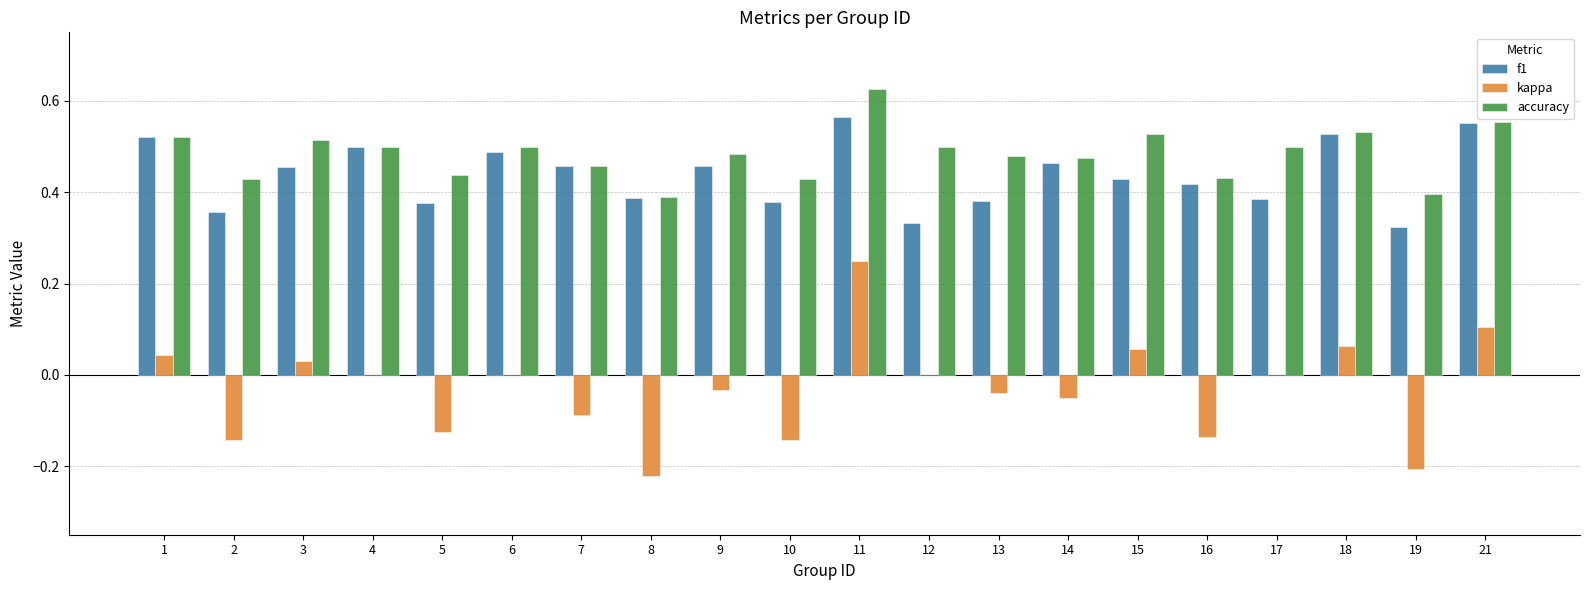

Which series changed the most between 5 and 14?

f1